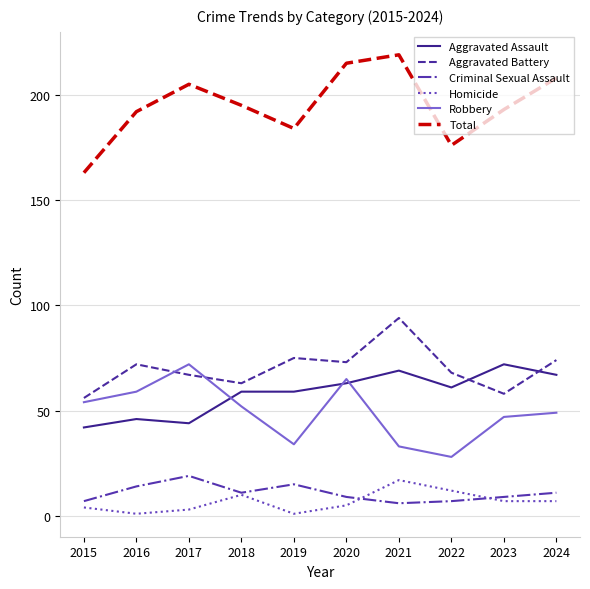

Reading left to right, what are all the values shown in this chart?

Aggravated Assault: 42	46	44	59	59	63	69	61	72	67
Aggravated Battery: 56	72	67	63	75	73	94	68	58	74
Criminal Sexual Assault: 7	14	19	11	15	9	6	7	9	11
Homicide: 4	1	3	10	1	5	17	12	7	7
Robbery: 54	59	72	52	34	65	33	28	47	49
Total: 163	192	205	195	184	215	219	176	193	208